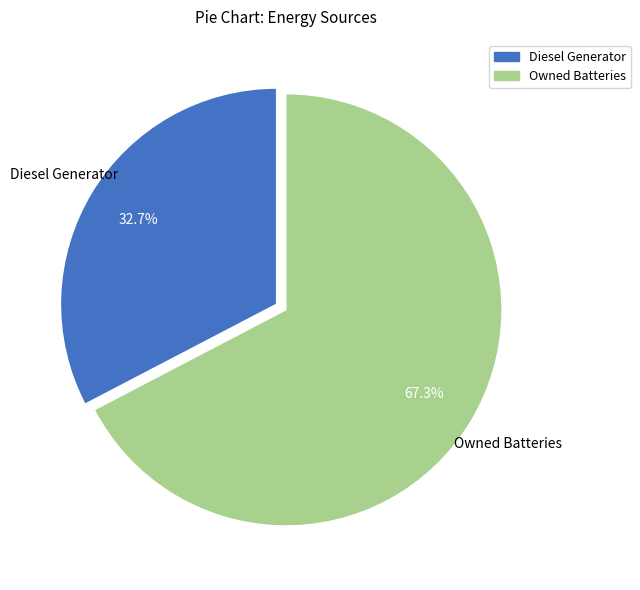

Does any single category account for the majority?

Yes